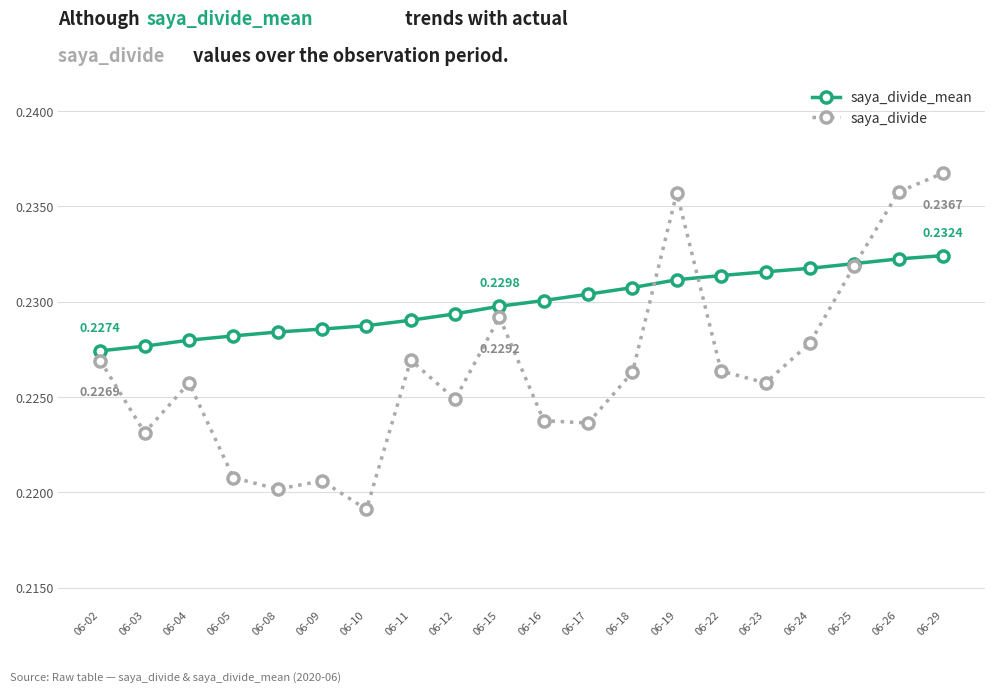

What is the total value across all series at 06-22?

0.5